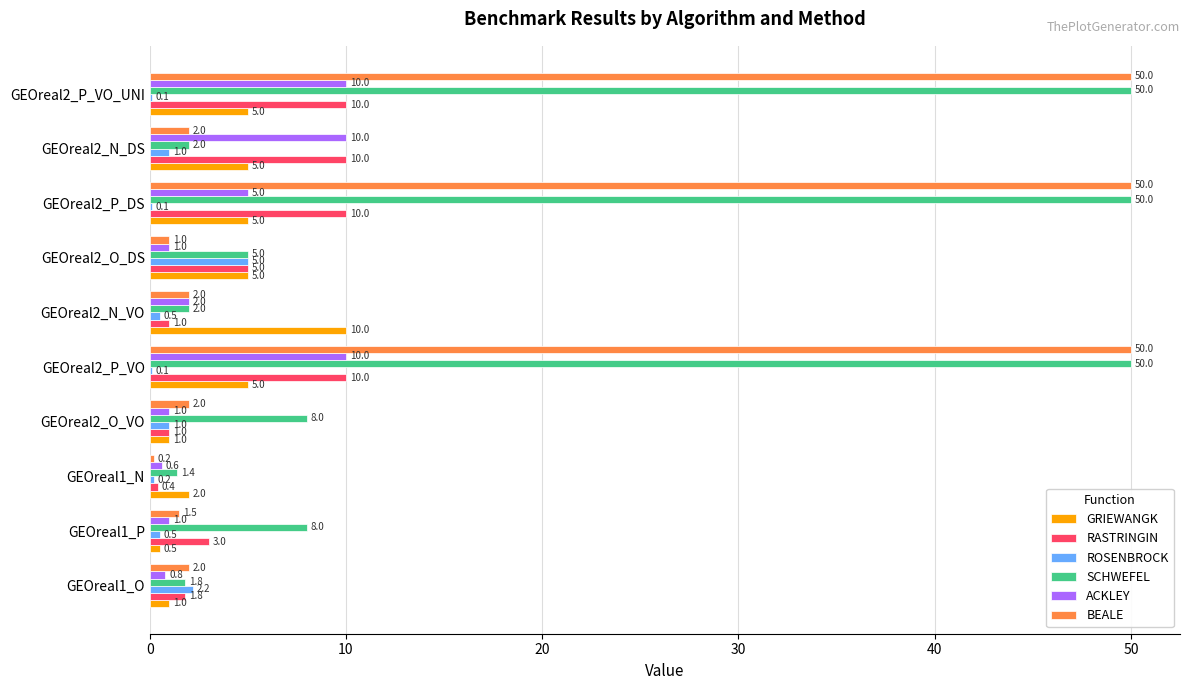

How many distinct data groups are displayed?

6